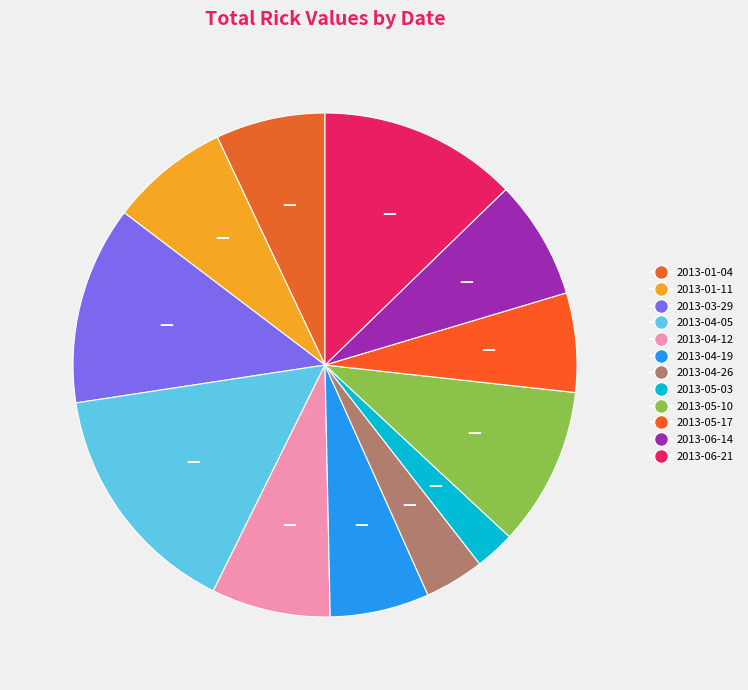

Is it true that 2013-05-03 is 14% of the pie?

False